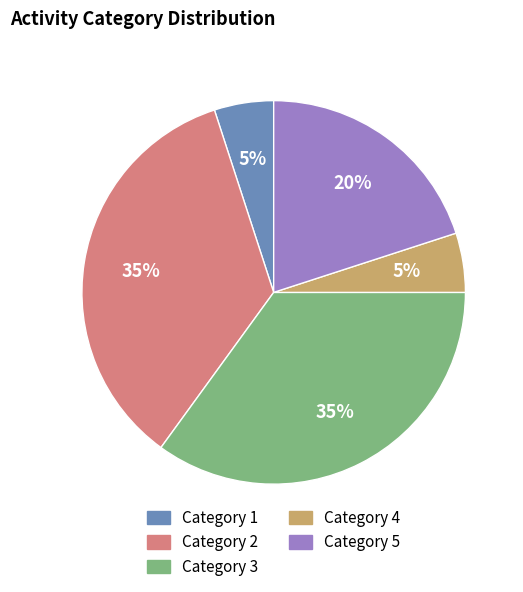

How many slices are in this pie chart?

5